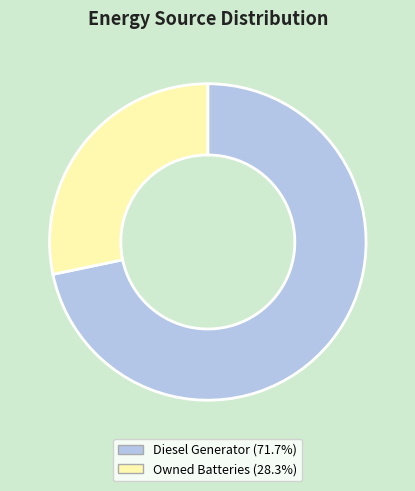

Is there a majority slice in this chart?

Yes